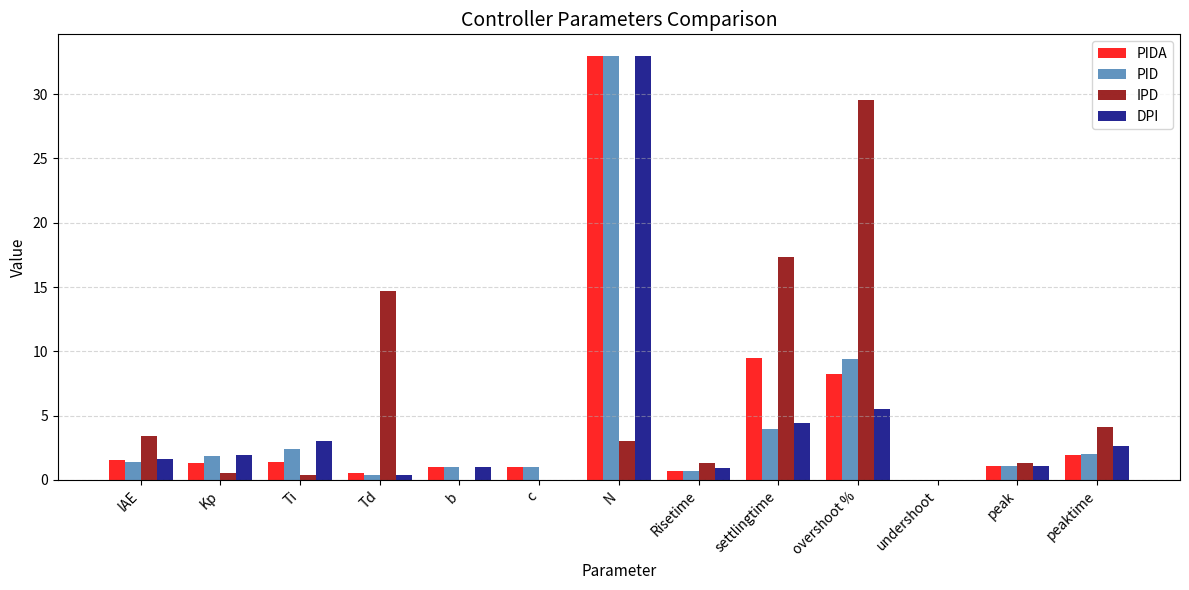

What is the sum of all DPI values?

55.5